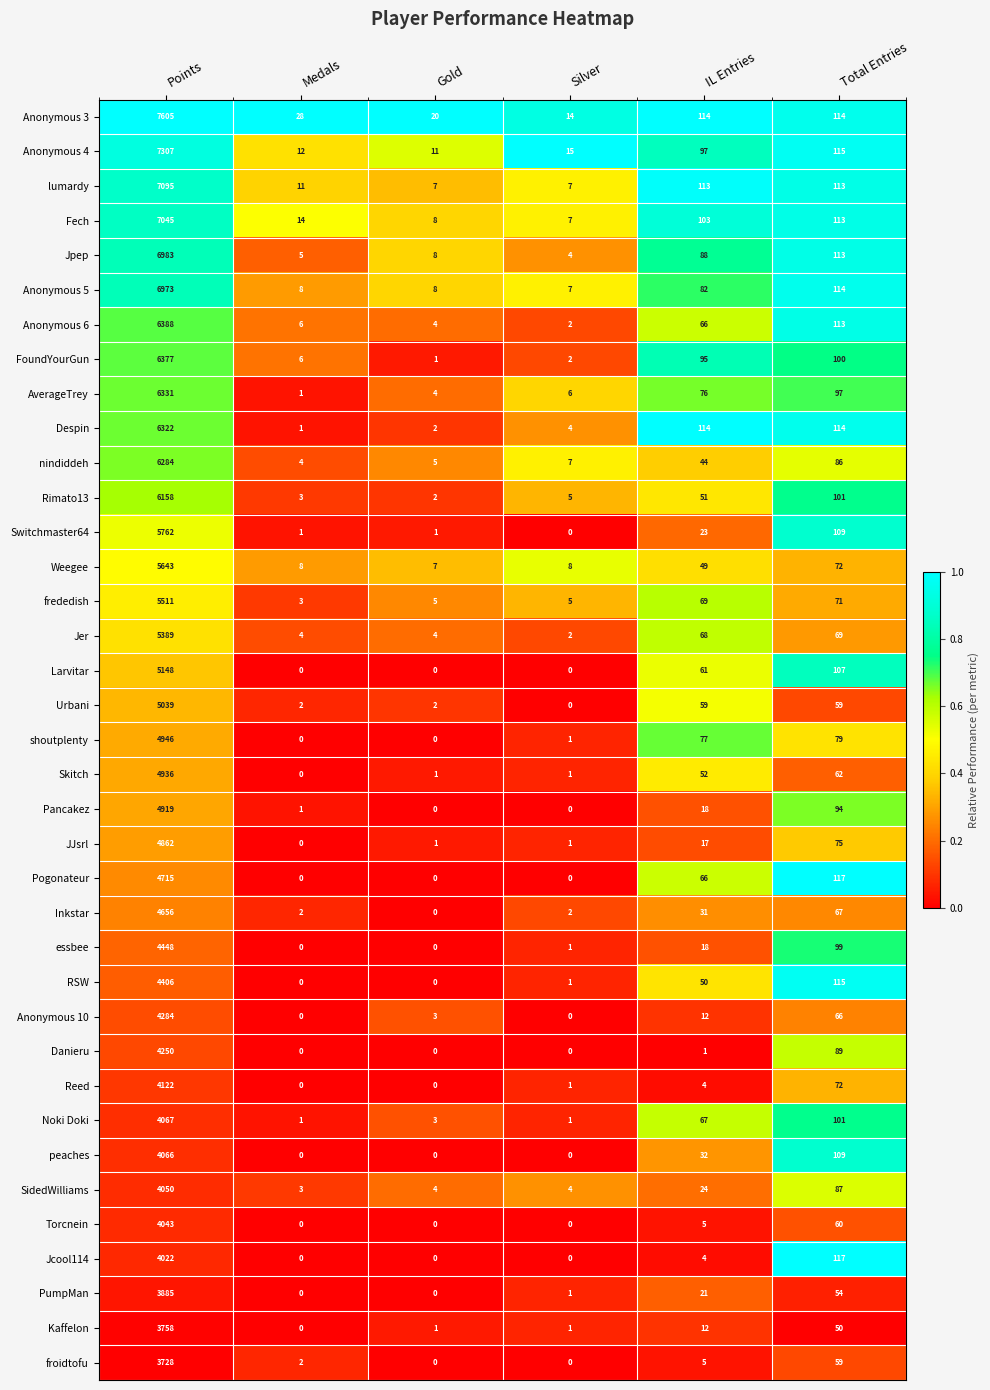

What is the sum of the Inkstar values at Total Entries and IL Entries?

98